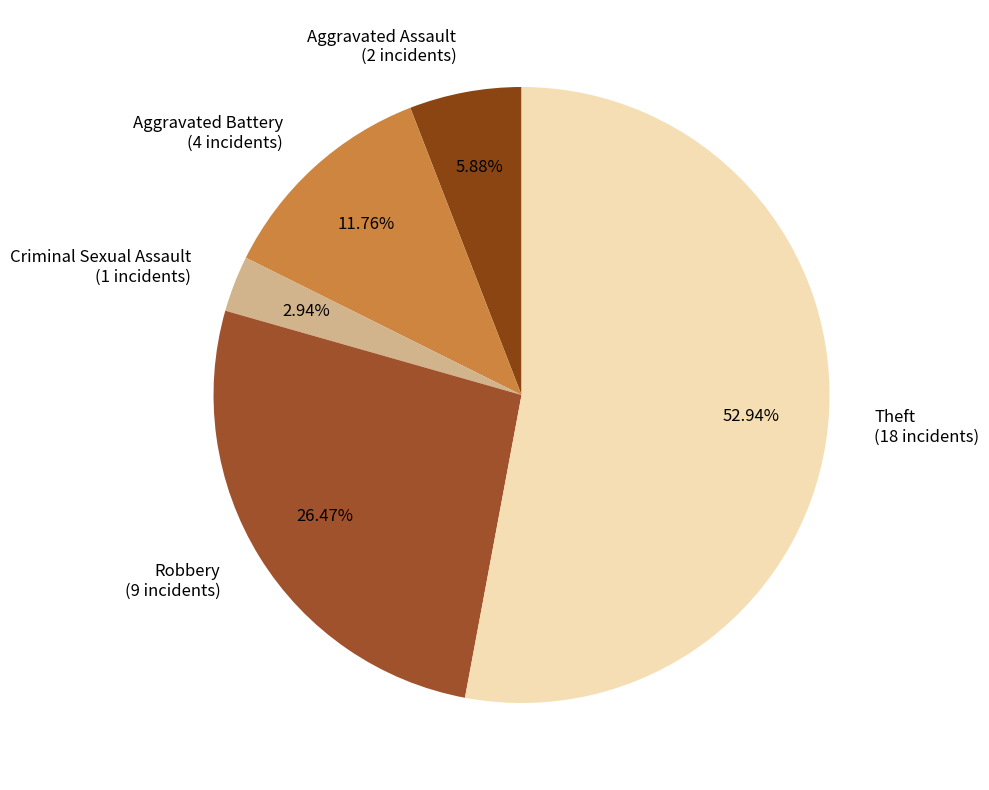

How many segments does this pie chart have?

5